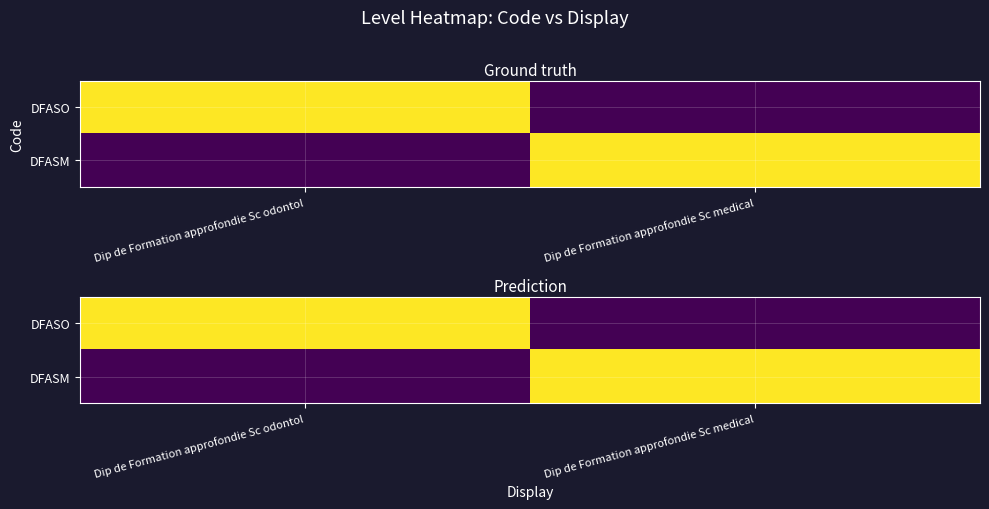

Rank the series by their maximum value, from highest to lowest.

DFASO, DFASM